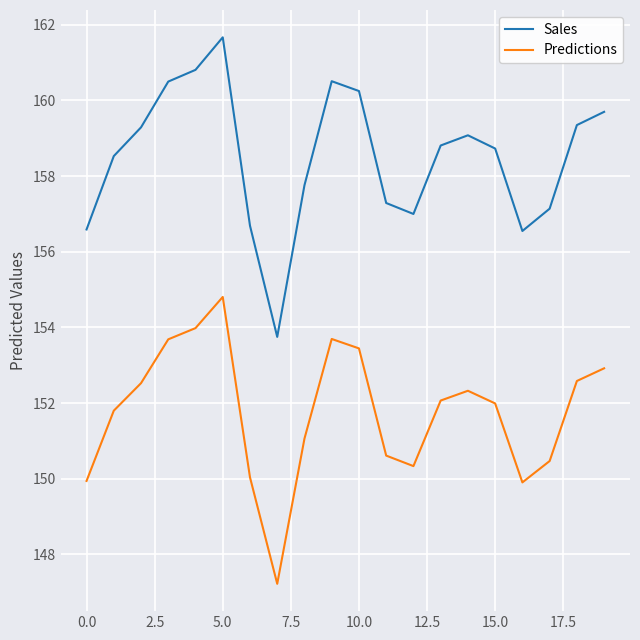

How many lines are shown in the chart?

2